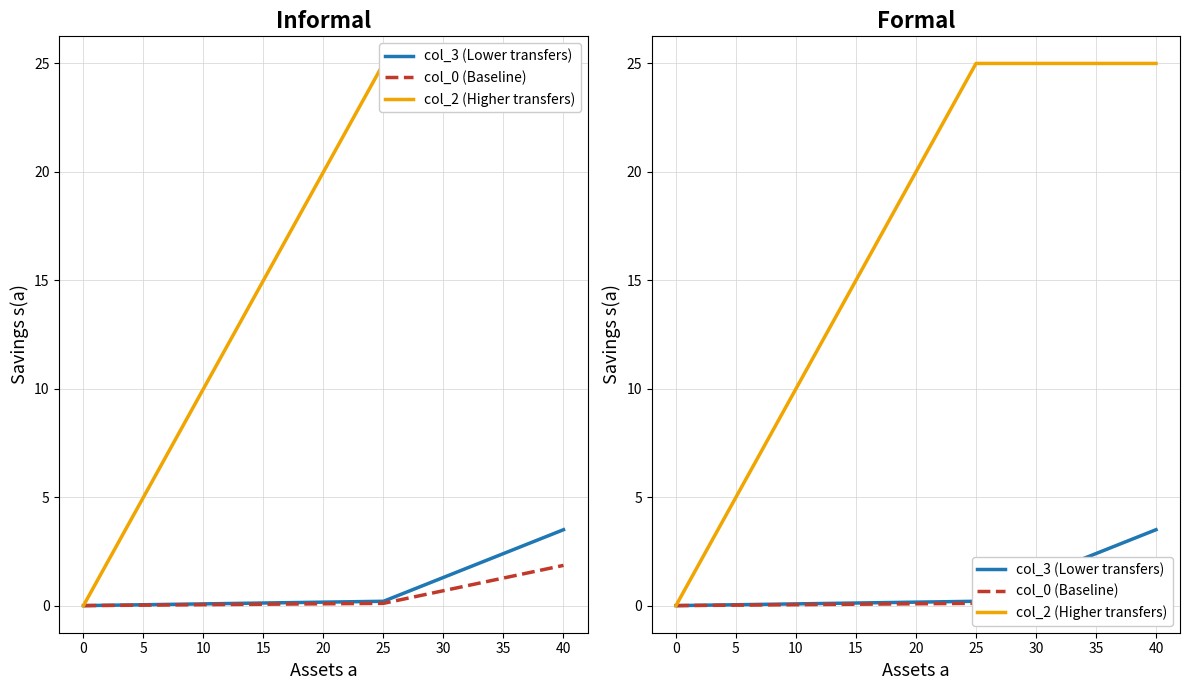

What is the difference between the maximum and minimum values in the col_2 (Higher transfers) series?

25.0